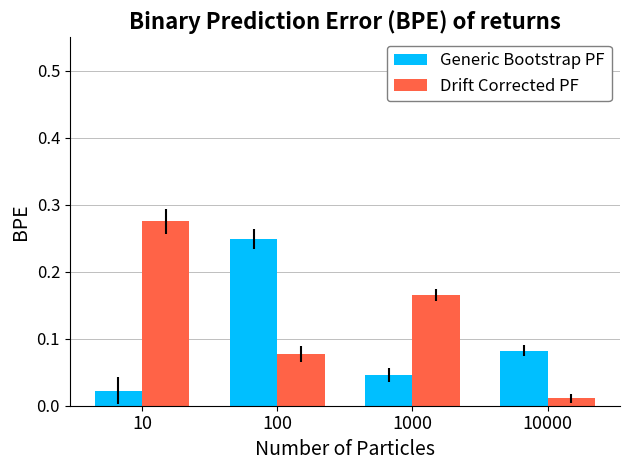

At which label is Drift Corrected PF closest to 0?

10000